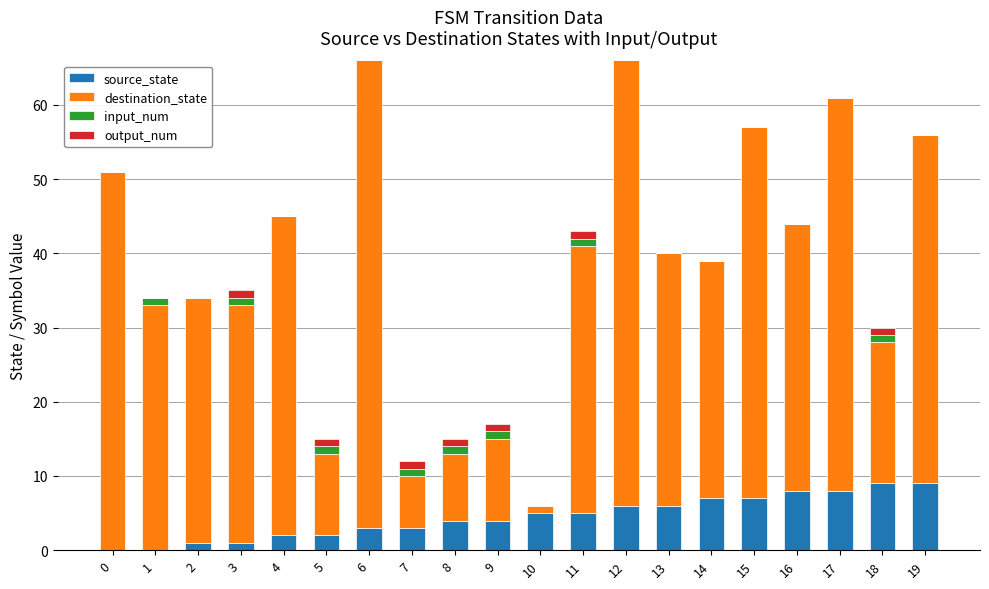

The value of source_state at 15 is 7. True or false?

True